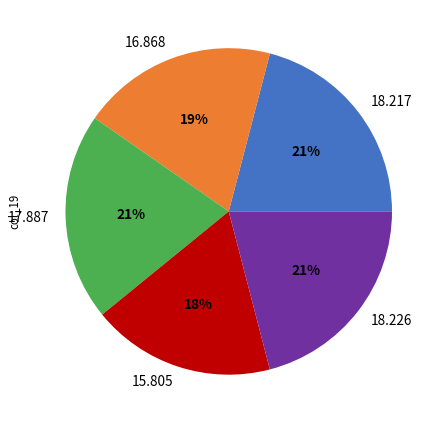

How many slices are in this pie chart?

5